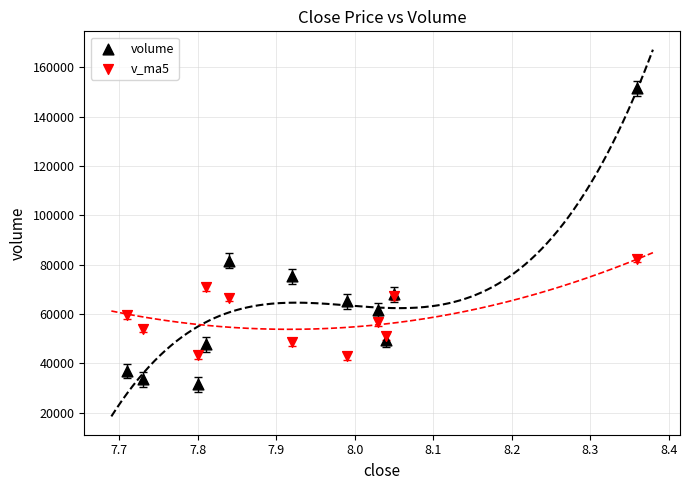

Which series has the largest Y range (max minus min)?

volume